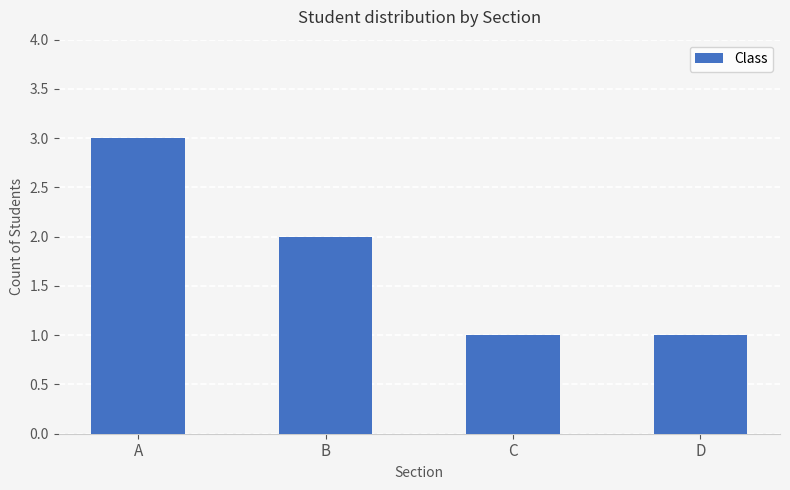

What is the difference between the maximum and minimum values?

2